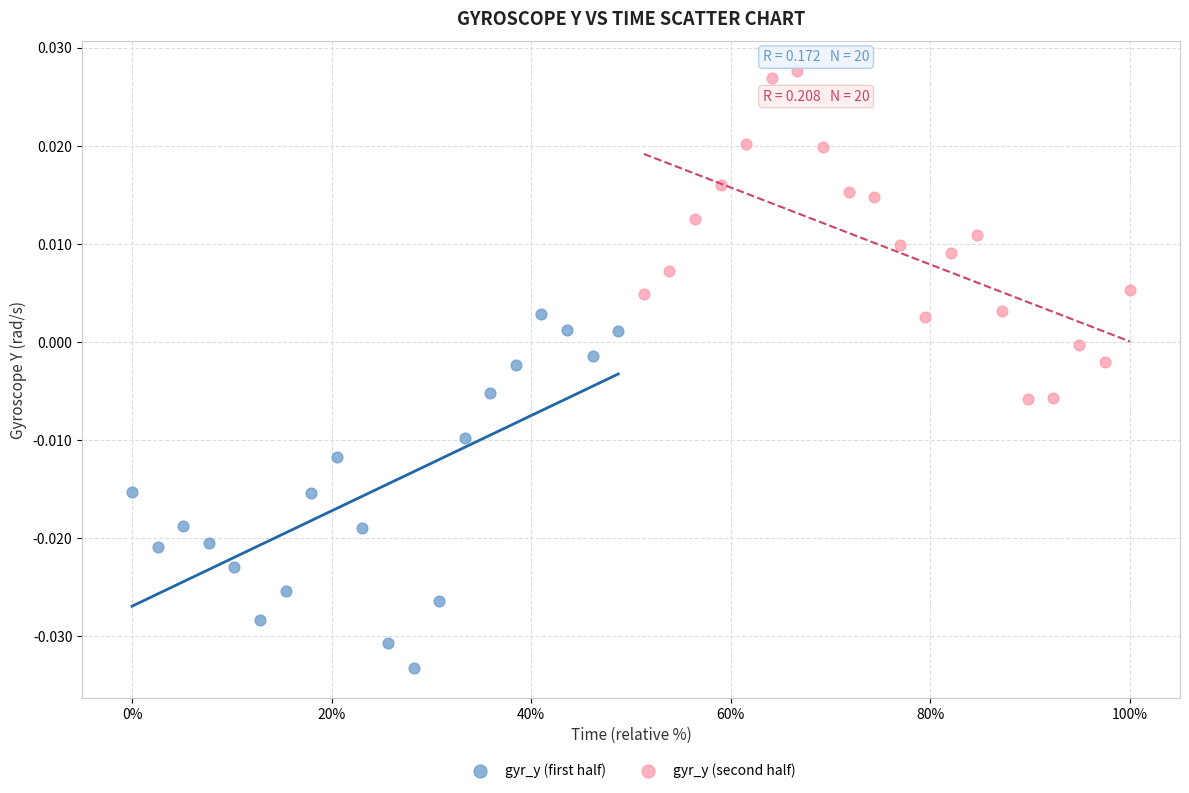

Which series contains the highest Y value?

gyr_y (second half)